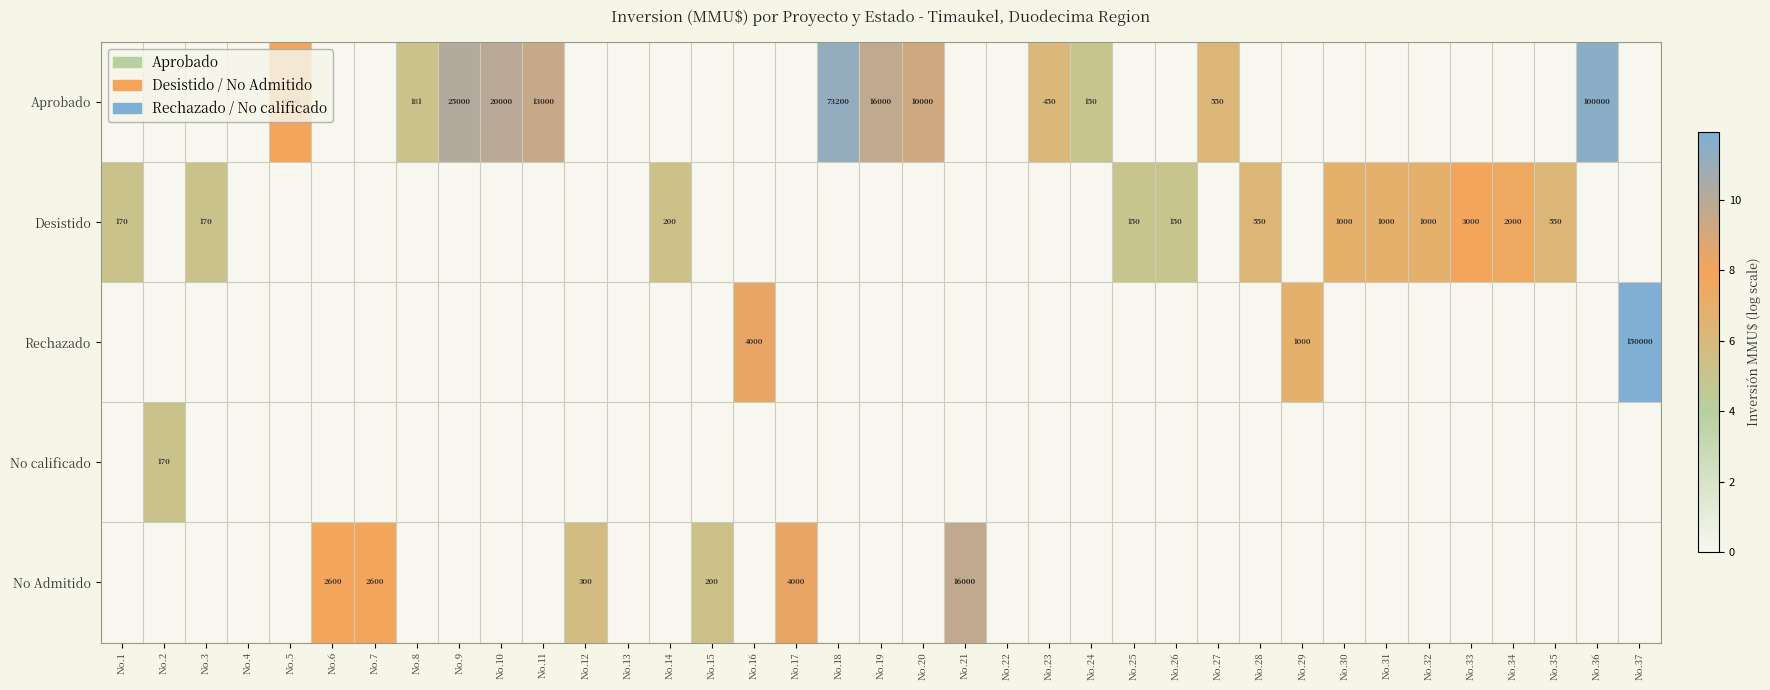

What is the difference between the highest and lowest values at No.15?

5.3